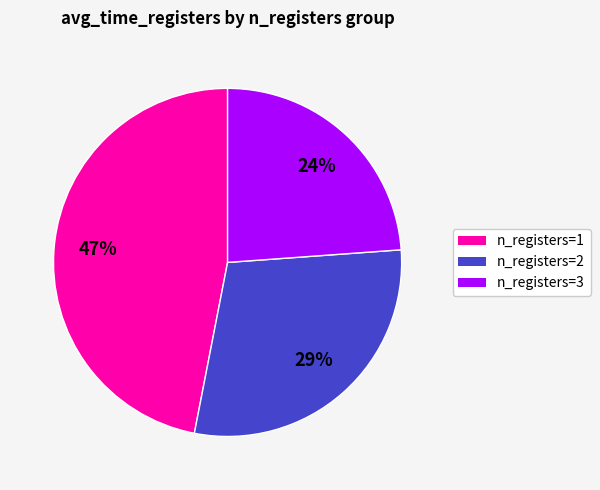

To the nearest percent, what is the average slice percentage?

33%